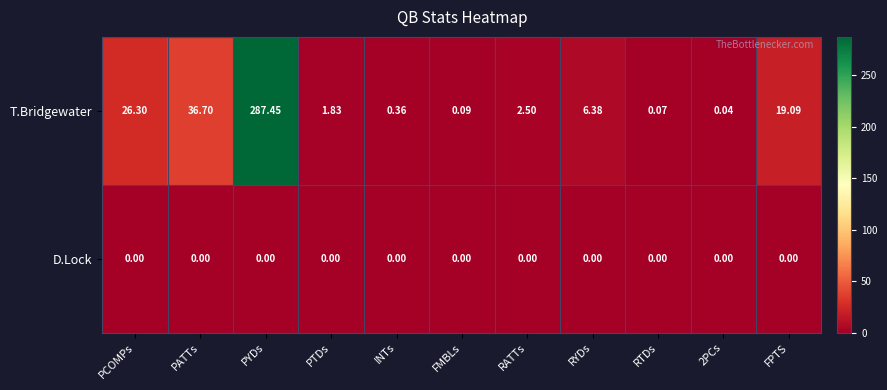

Which series has the largest total across all categories?

T.Bridgewater